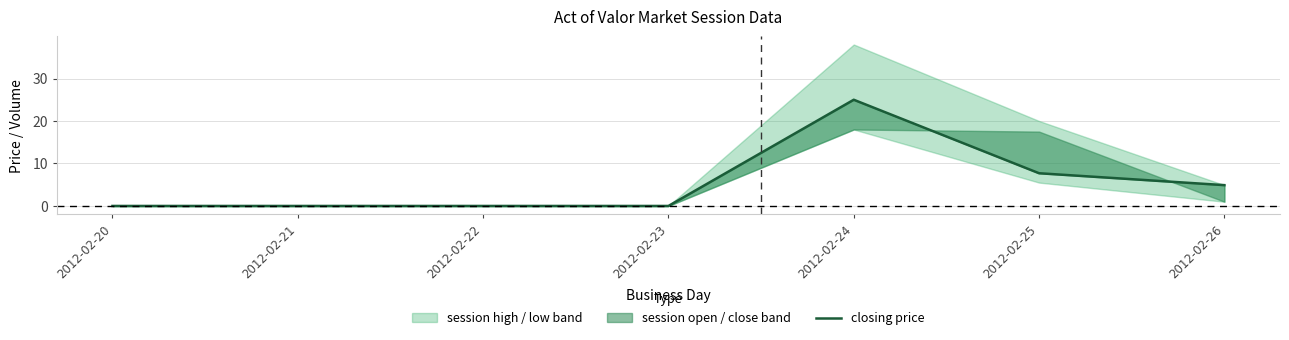

What is the difference between the maximum and minimum values?

25.0